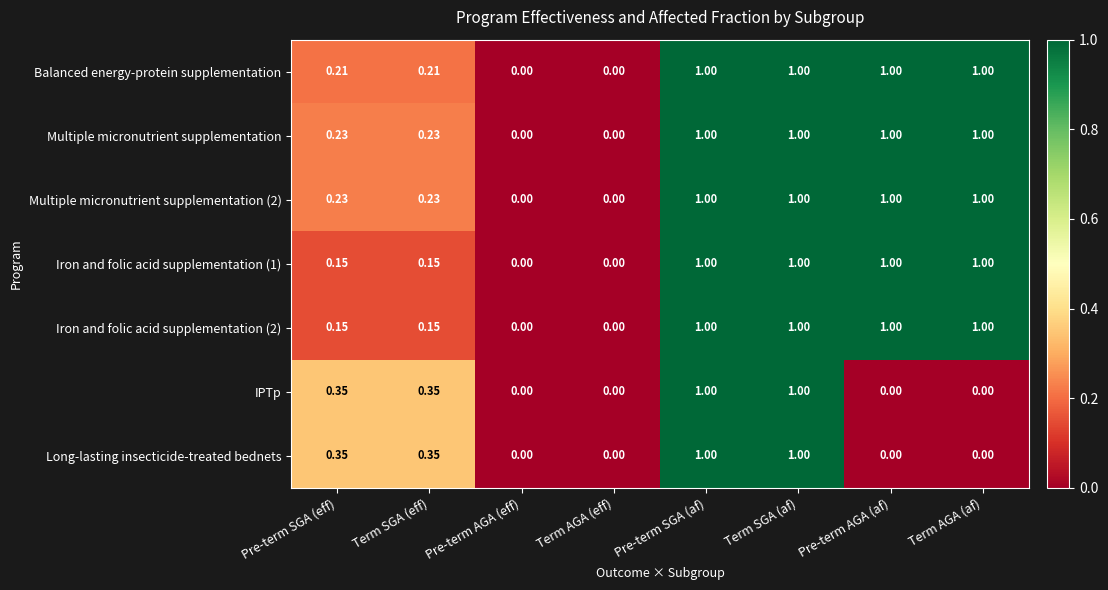

Is the value of IPTp at Term SGA (eff) greater than the value of Balanced energy-protein supplementation at Pre-term SGA (eff)?

Yes